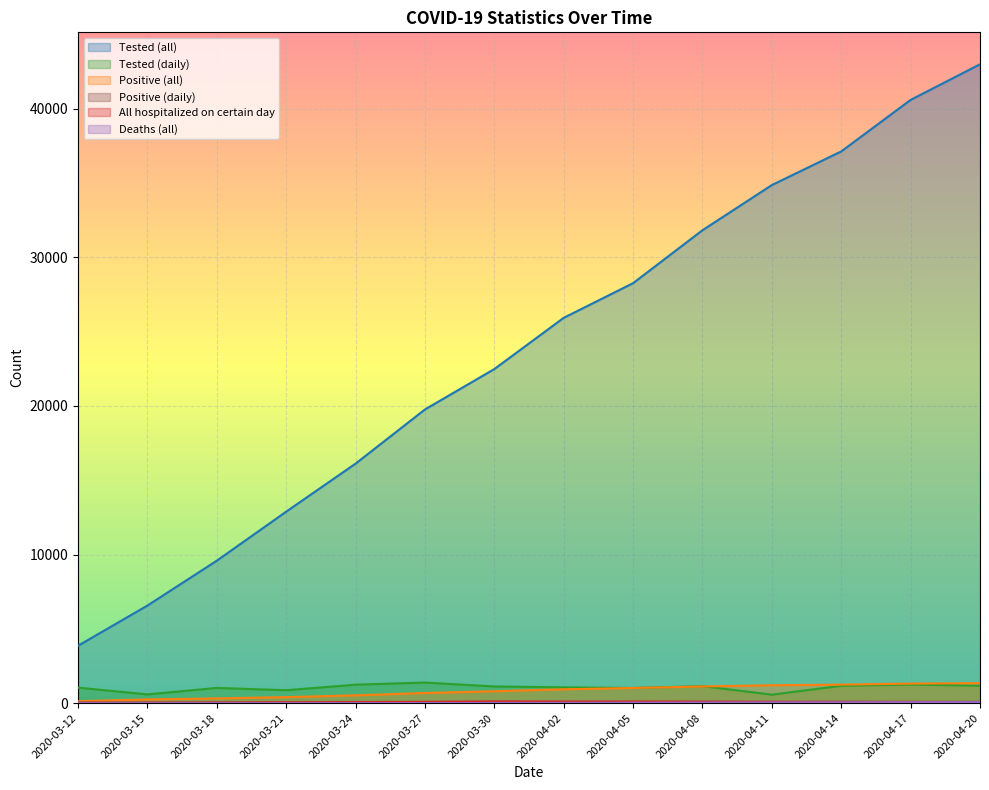

What is the difference between the Tested (all) values at 2020-03-12 and 2020-04-02?

22058